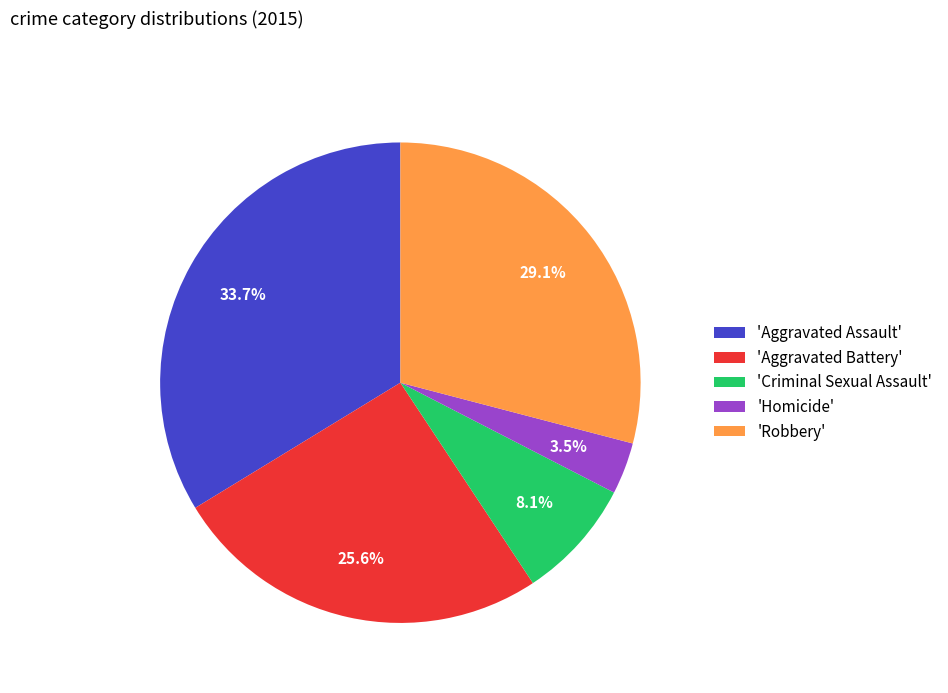

Do 'Homicide' and 'Aggravated Battery' together represent more than half of the pie?

No